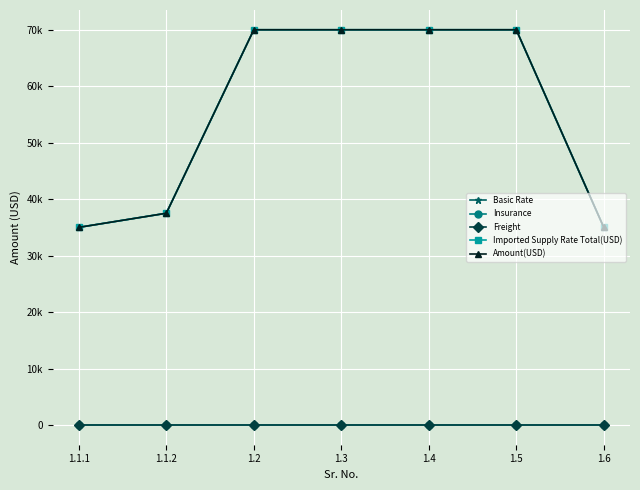

True or false: Amount(USD) has a value of 27911 at 1.3.

False